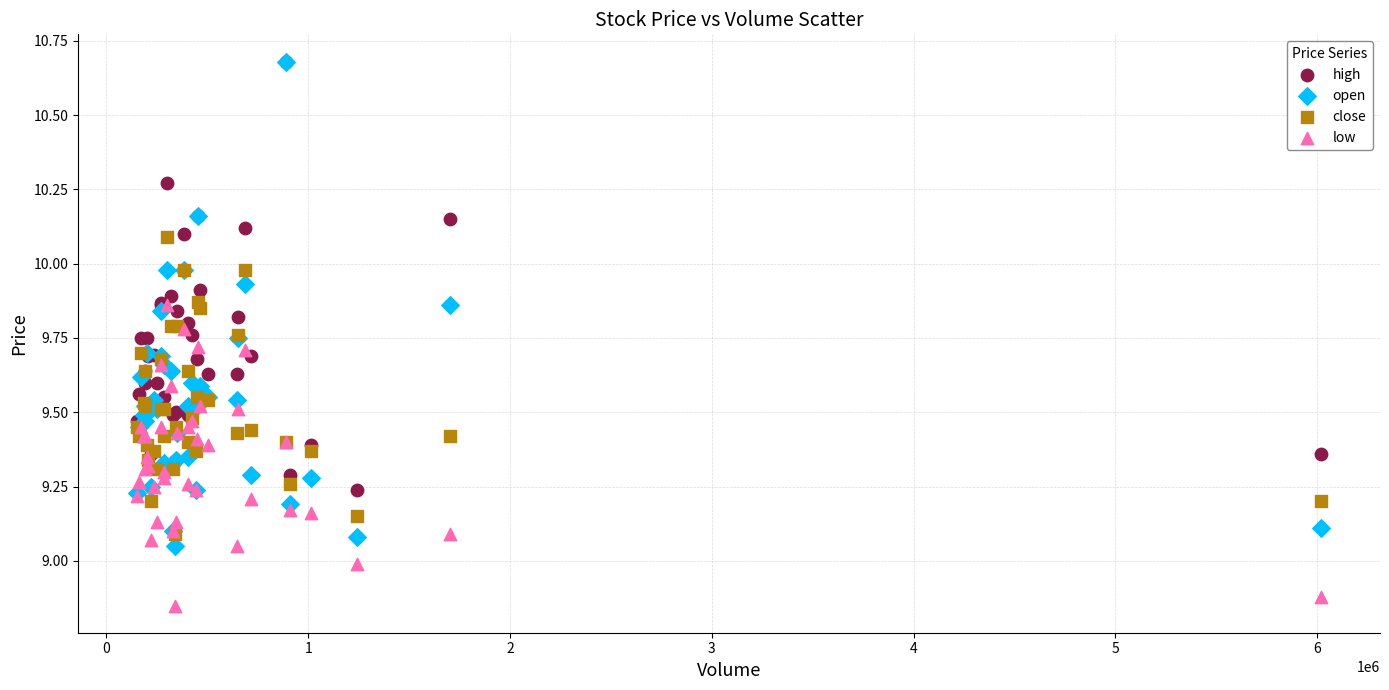

Which series has the largest Y range (max minus min)?

open